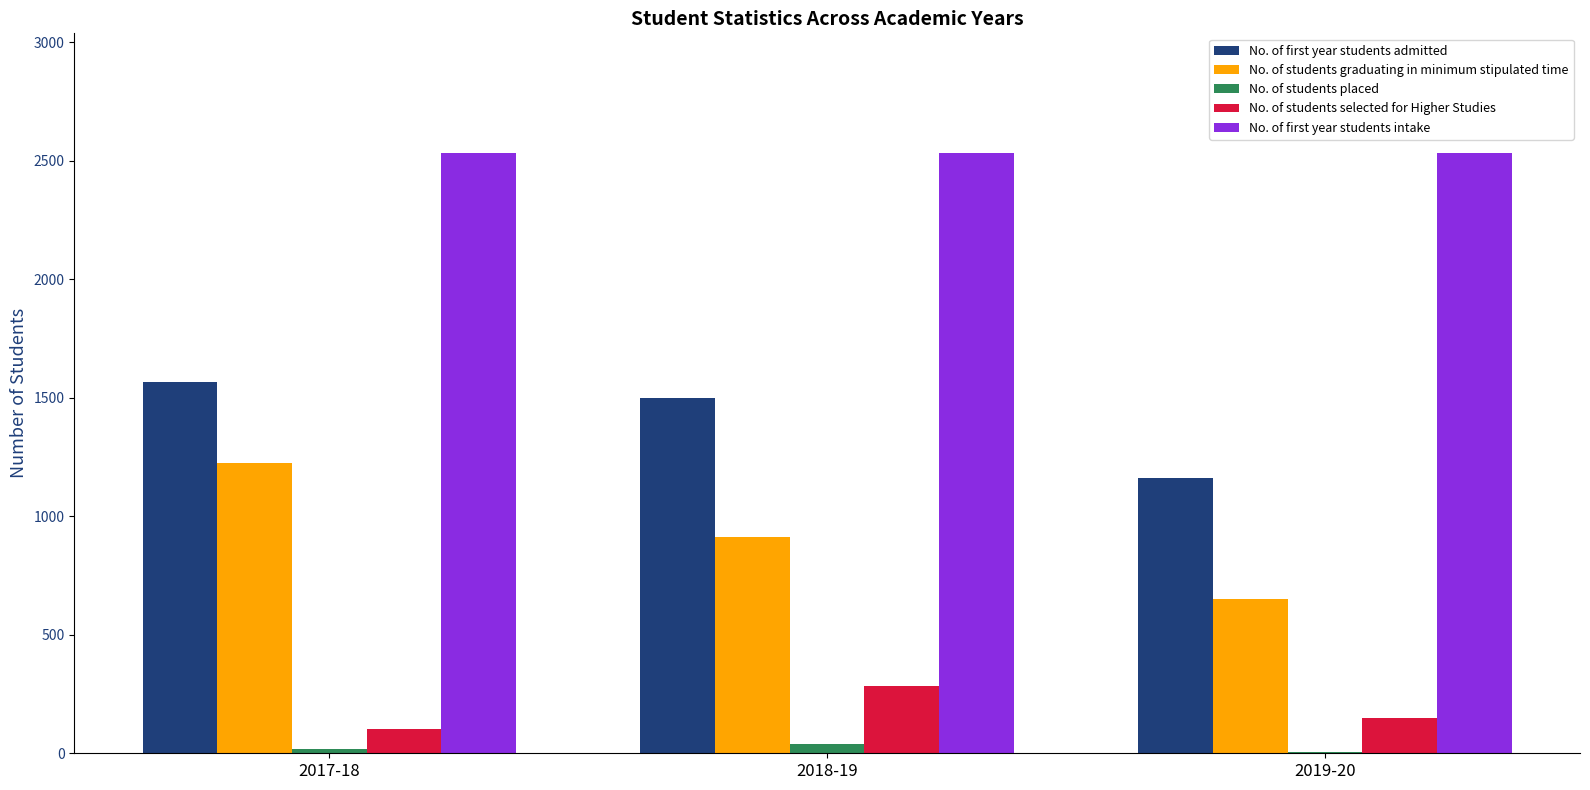

Count the number of data series in this chart.

5